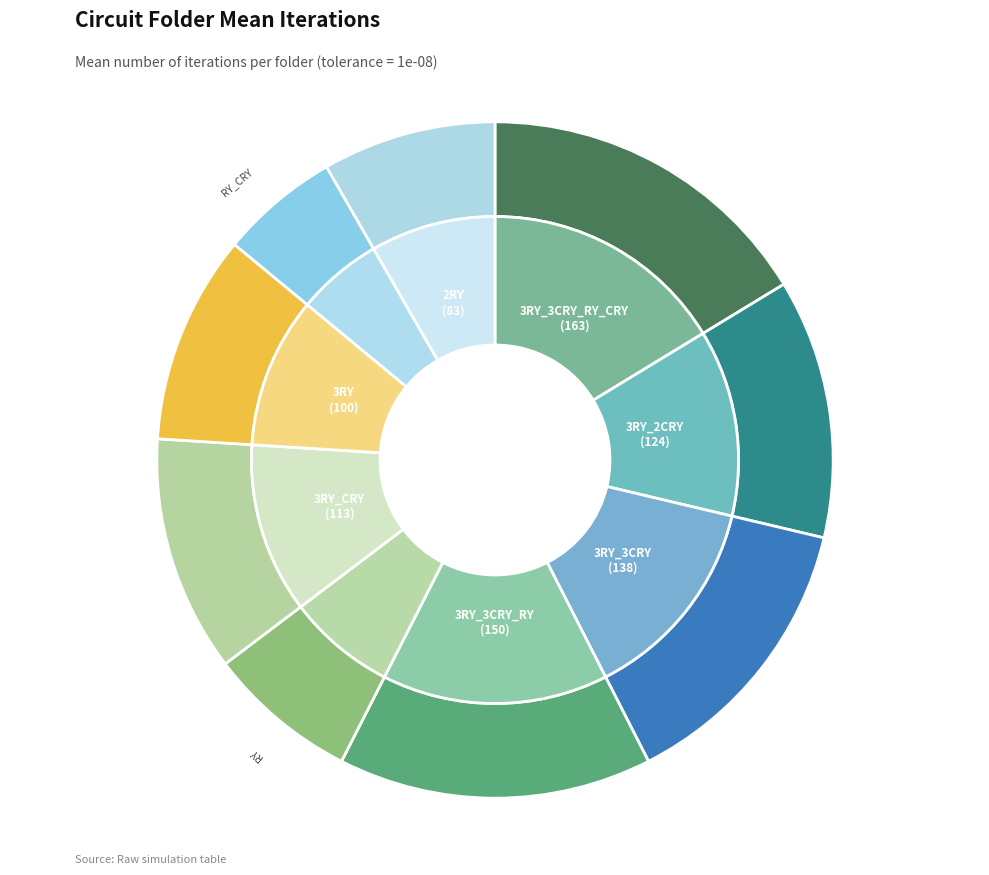

To the nearest percent, what is the average slice percentage?

11%